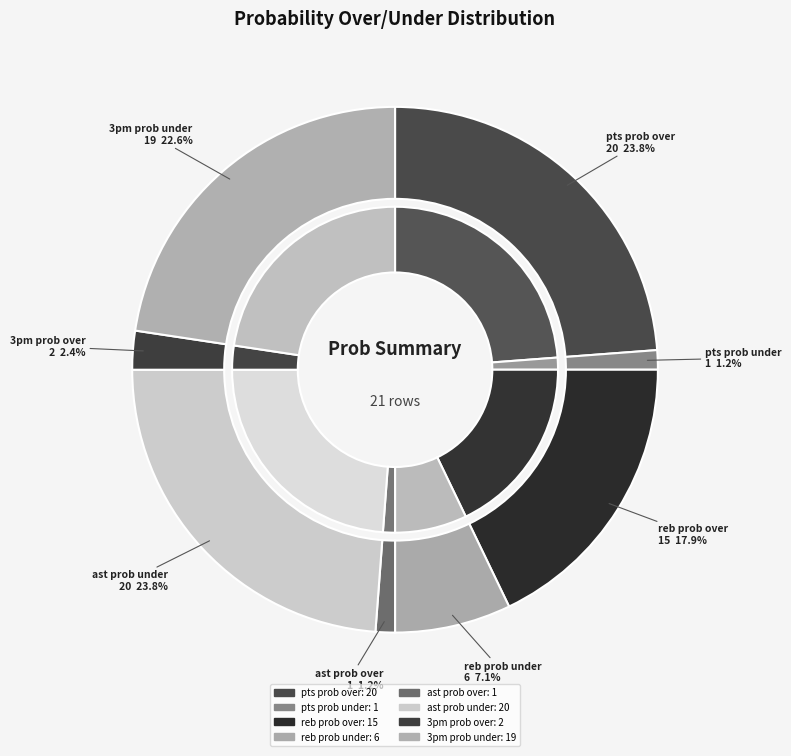

Which slice is the smallest?

pts prob under